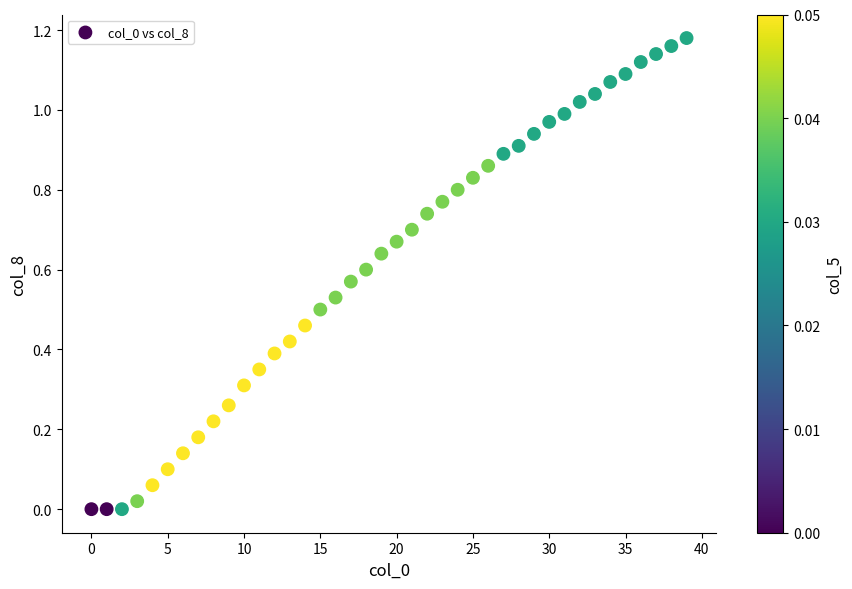

Count the number of points in this scatter plot.

40